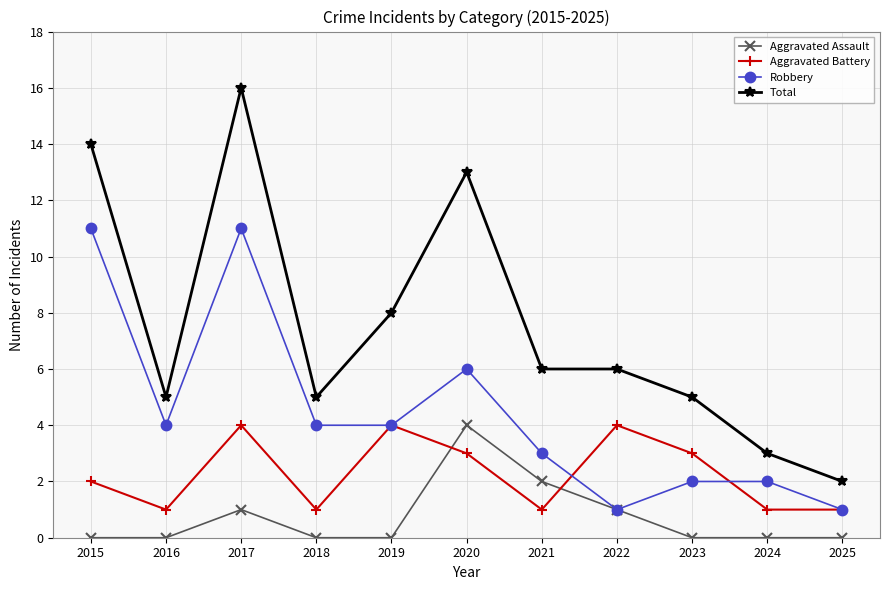

How many data points in Robbery are less than 4?

5